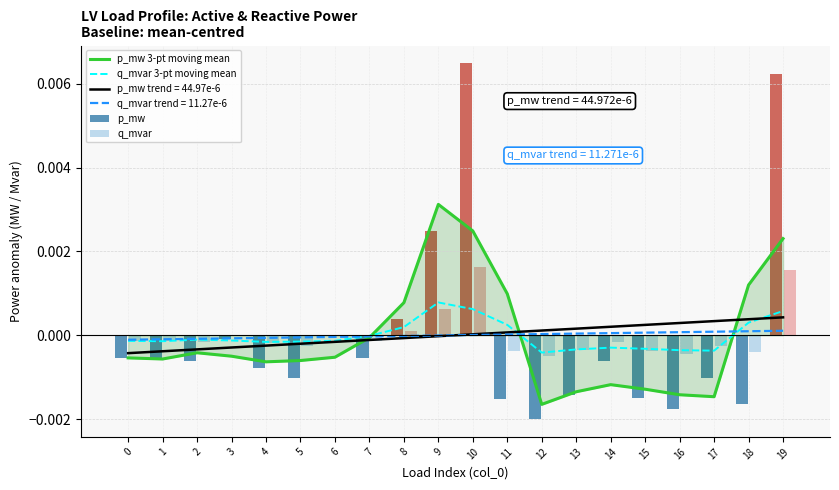

Count the number of categories in the chart.

20